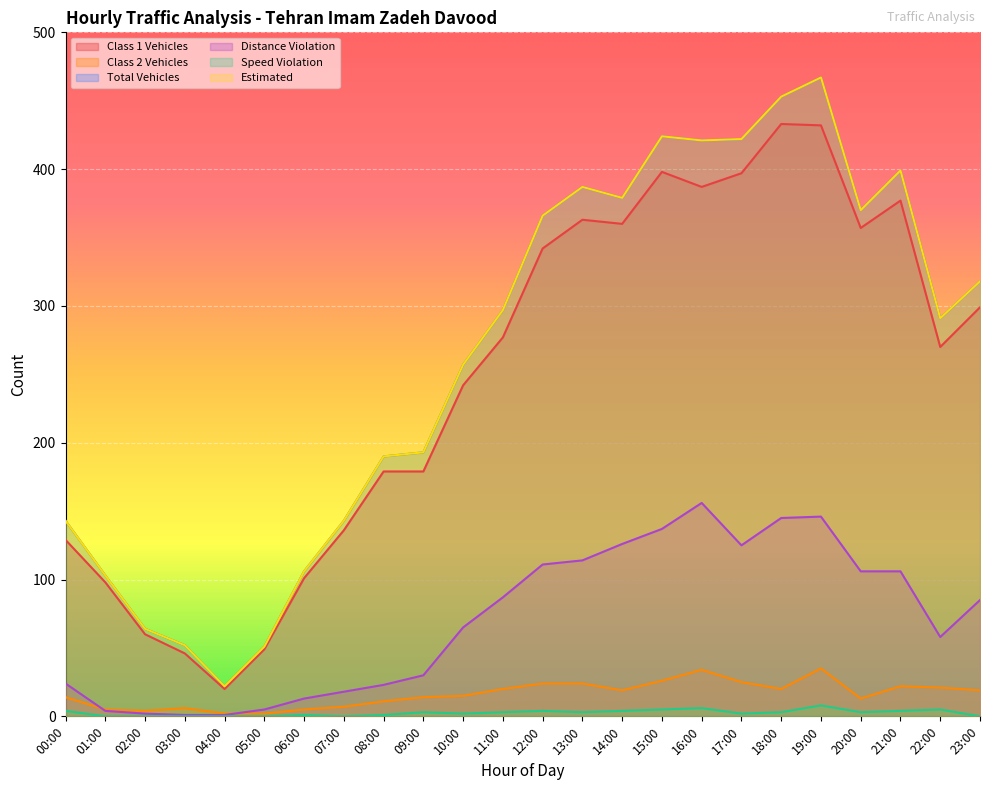

What is the average value of the Distance Violation series?

70